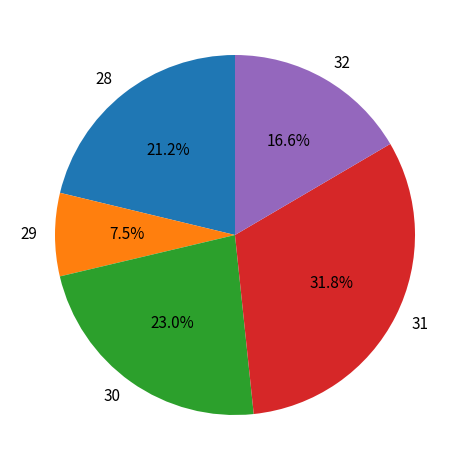

Do 29 and 32 together represent more than half of the pie?

No